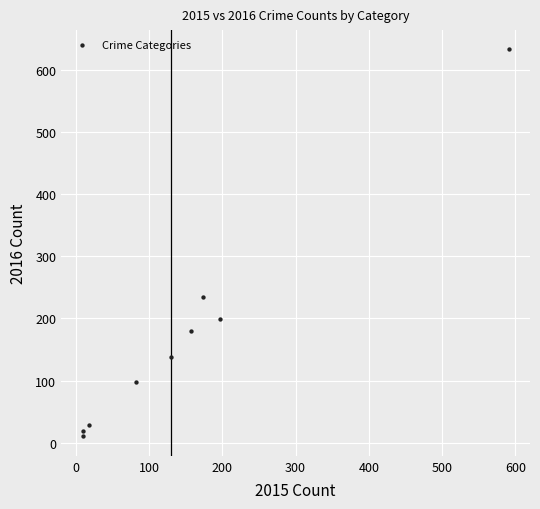

What Y value in the scatter plot is closest to 321?

235